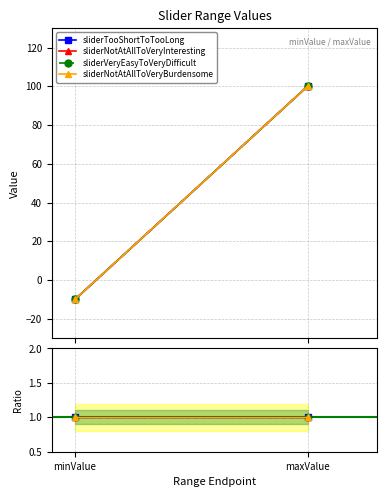

Is the value of sliderVeryEasyToVeryDifficult at maxValue greater than the value of sliderTooShortToTooLong at maxValue?

No